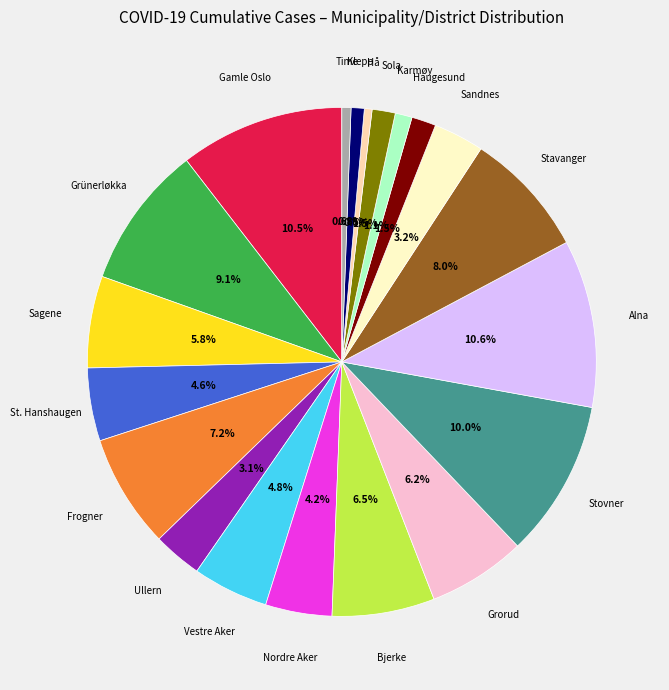

Does any single category account for the majority?

No